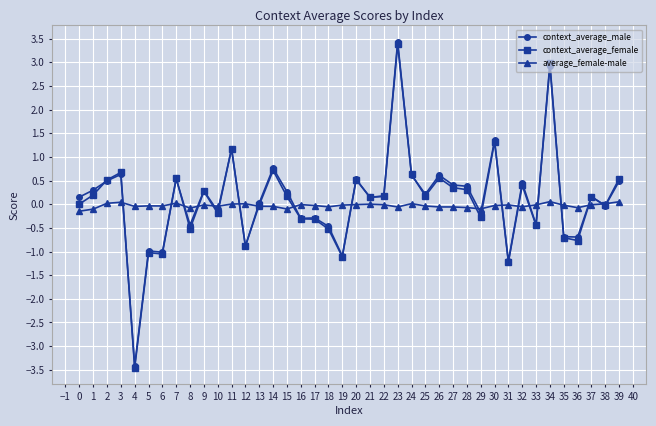

The context_average_female series shows -0.9 at 8. True or false?

False